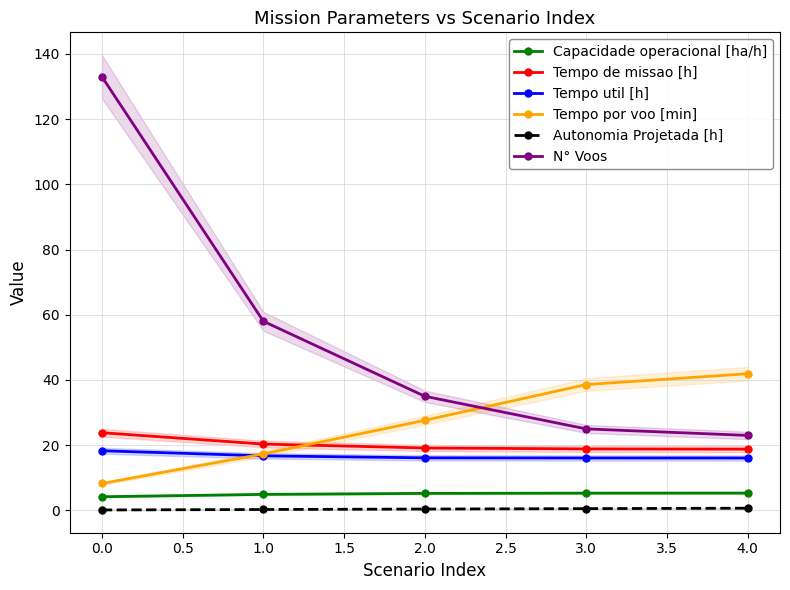

True or false: N° Voos has more than 1 points higher than both neighbors.

False